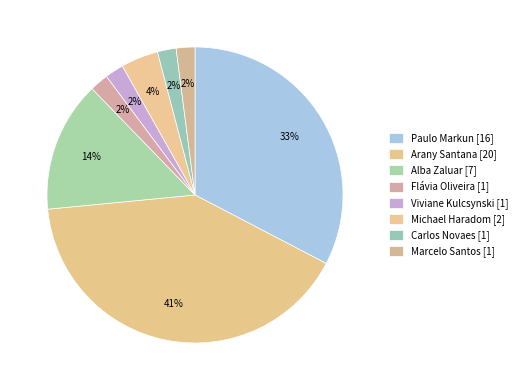

Count the number of slices in the pie.

8